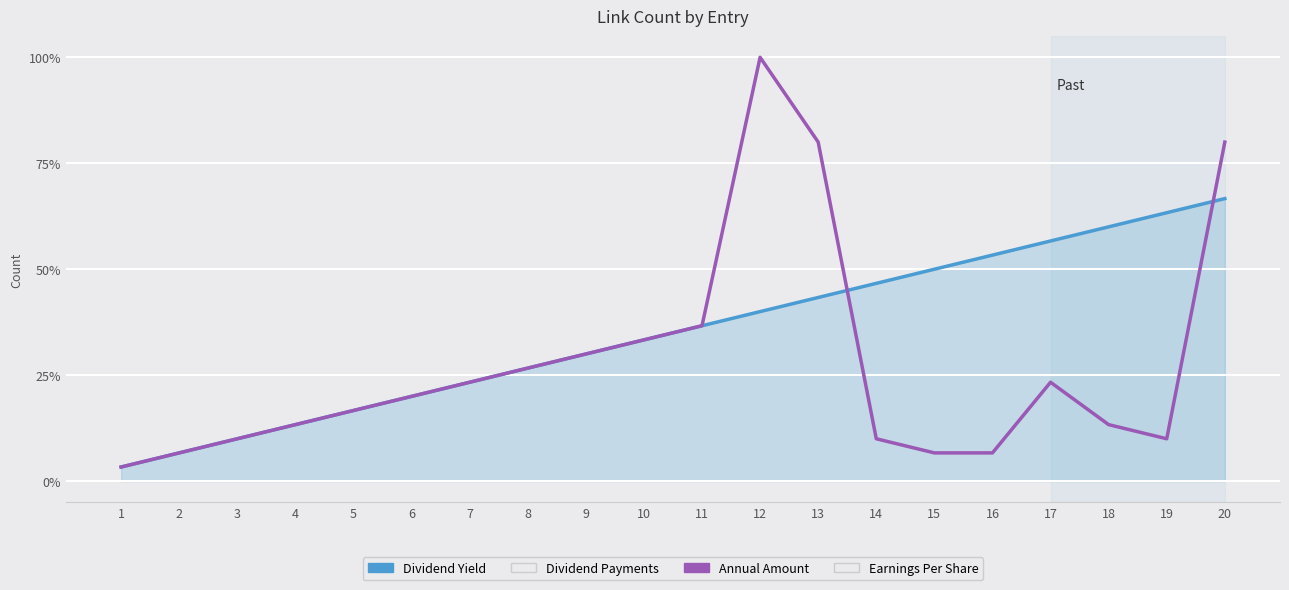

List the series in order of their overall mean, lowest first.

Annual Amount, Dividend Yield